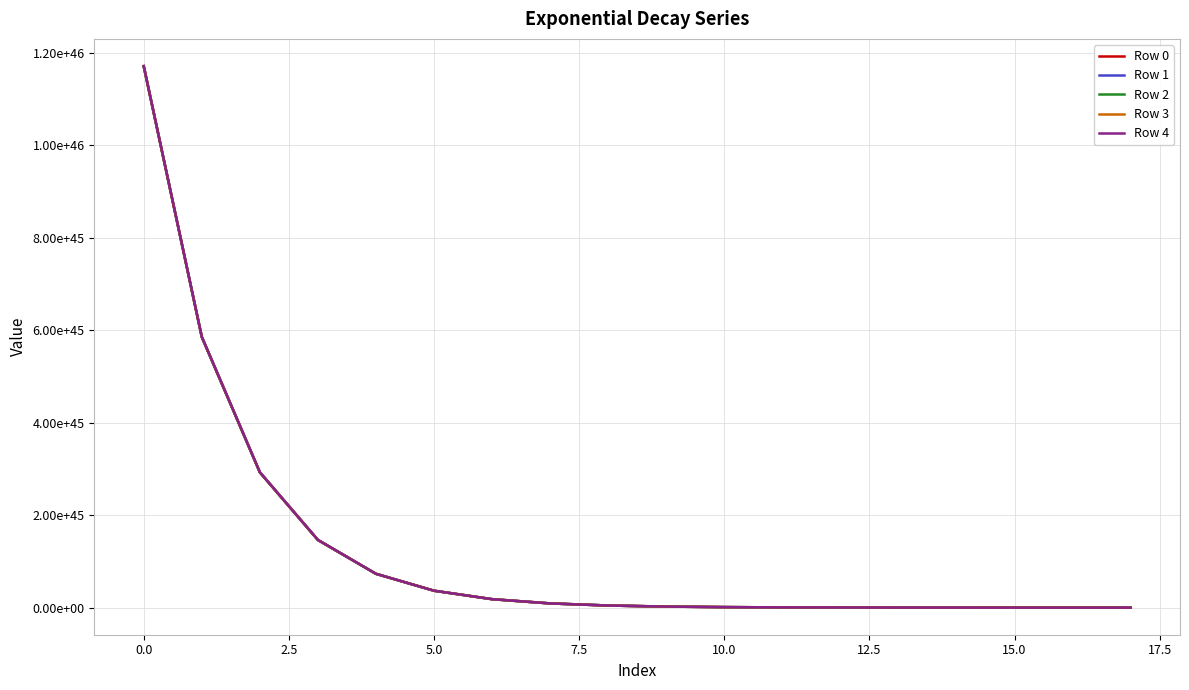

What is the maximum value shown in the chart?

11709572664073340286667301452606518655828623360